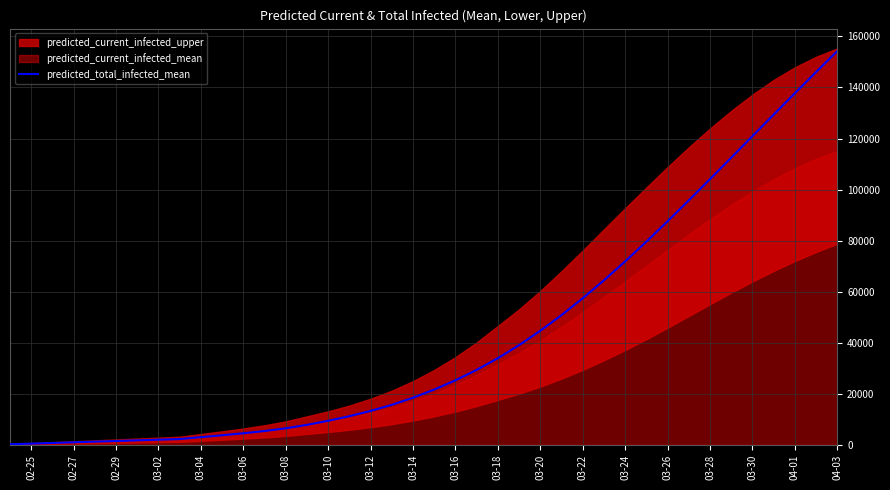

At which label does predicted_total_infected_mean reach its peak?

04-03